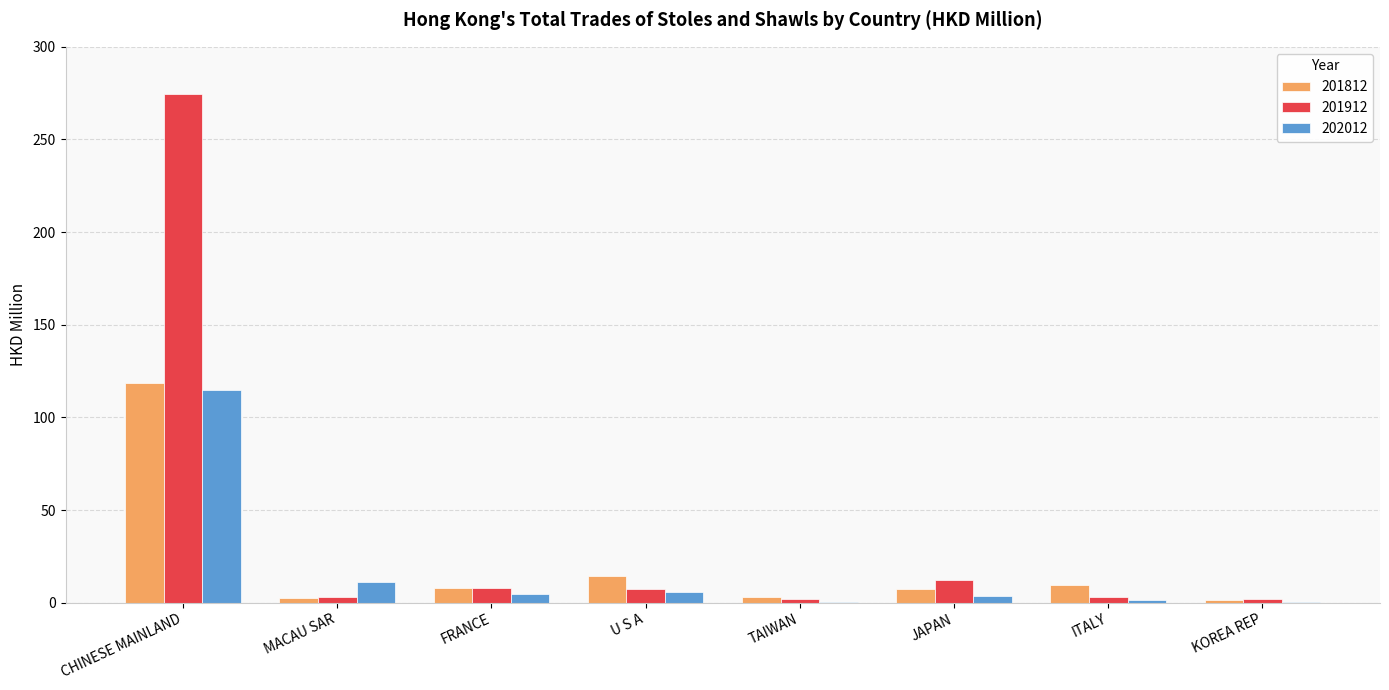

How many series are shown in this chart?

3